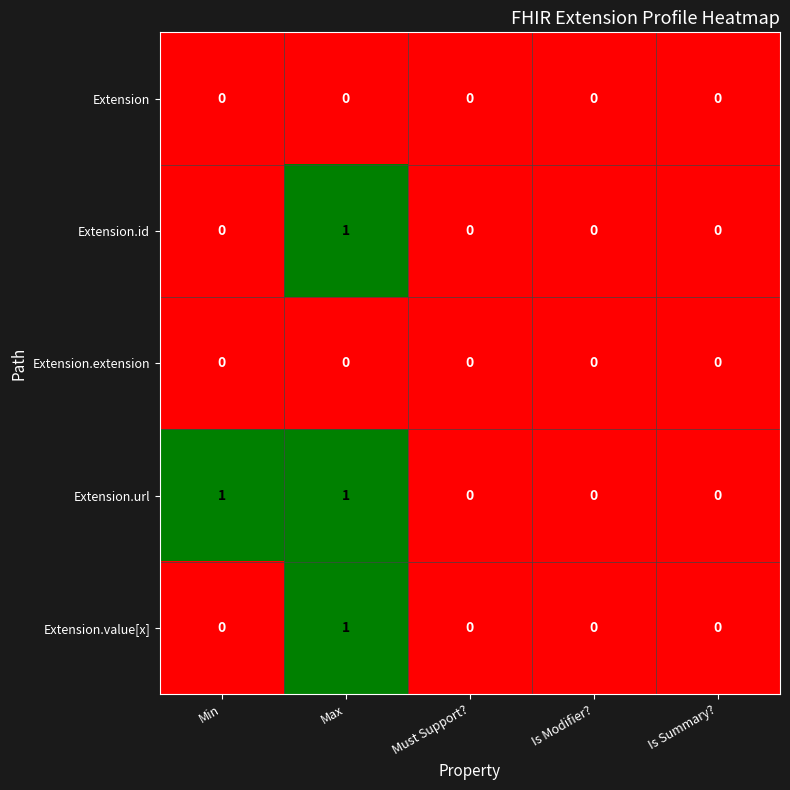

What is the difference between the highest and lowest values at Min?

1